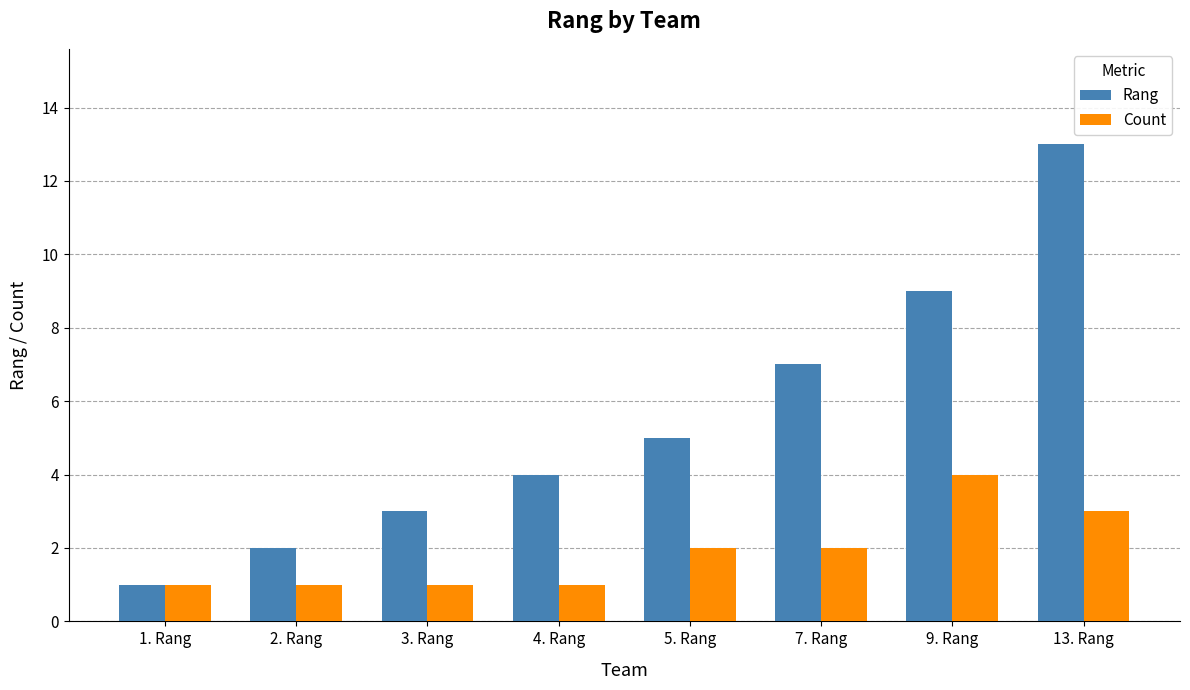

Between 5. Rang and 7. Rang, which series saw the biggest shift?

Rang